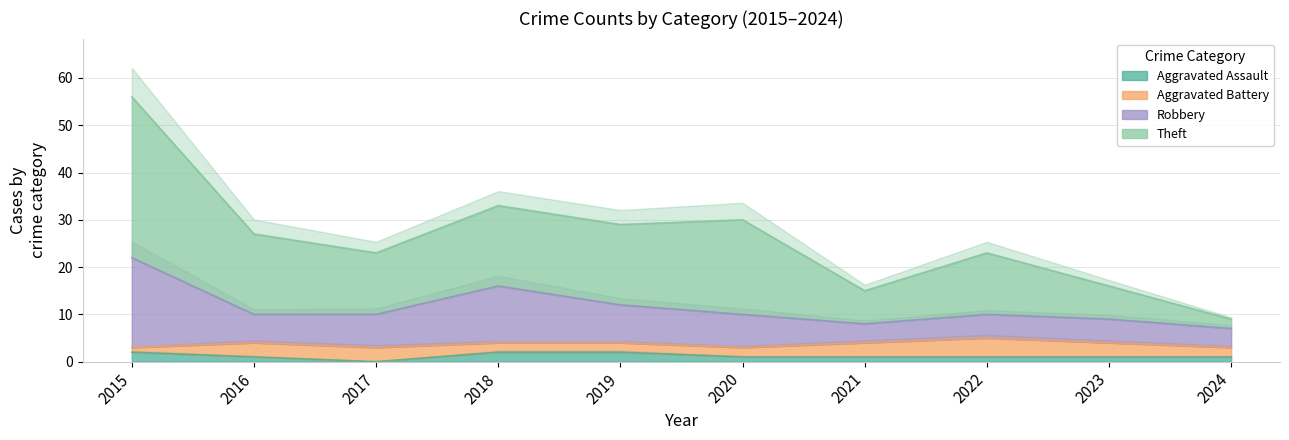

Is it true that Aggravated Assault equals 1 at 2024?

True